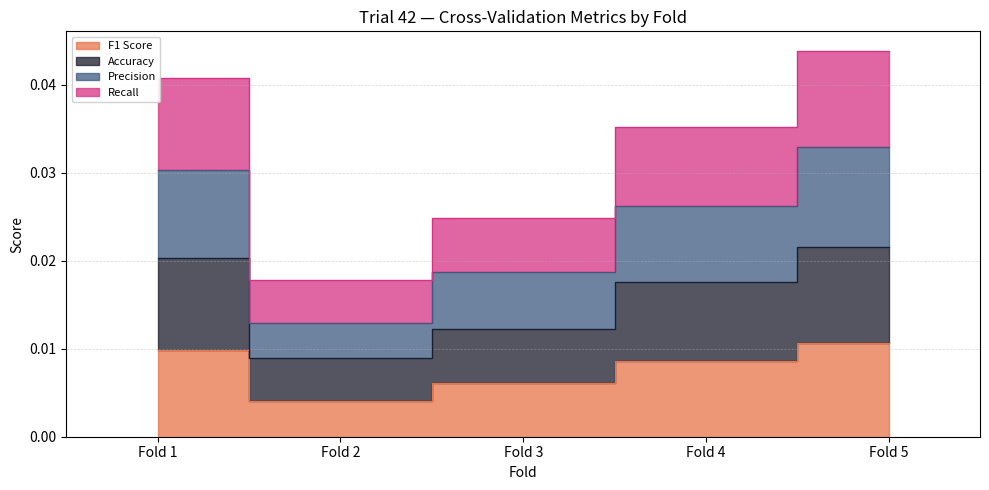

Does the chart have visible grid lines?

Yes